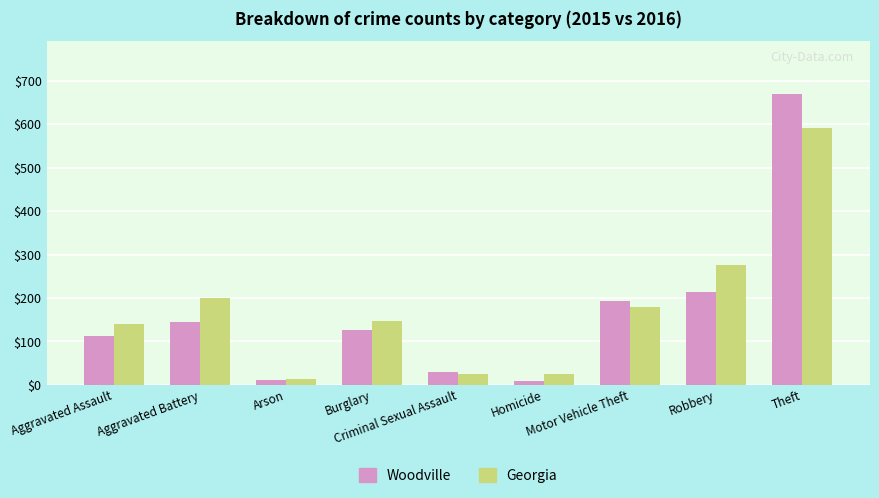

The Woodville series shows 144 at Aggravated Battery. True or false?

True